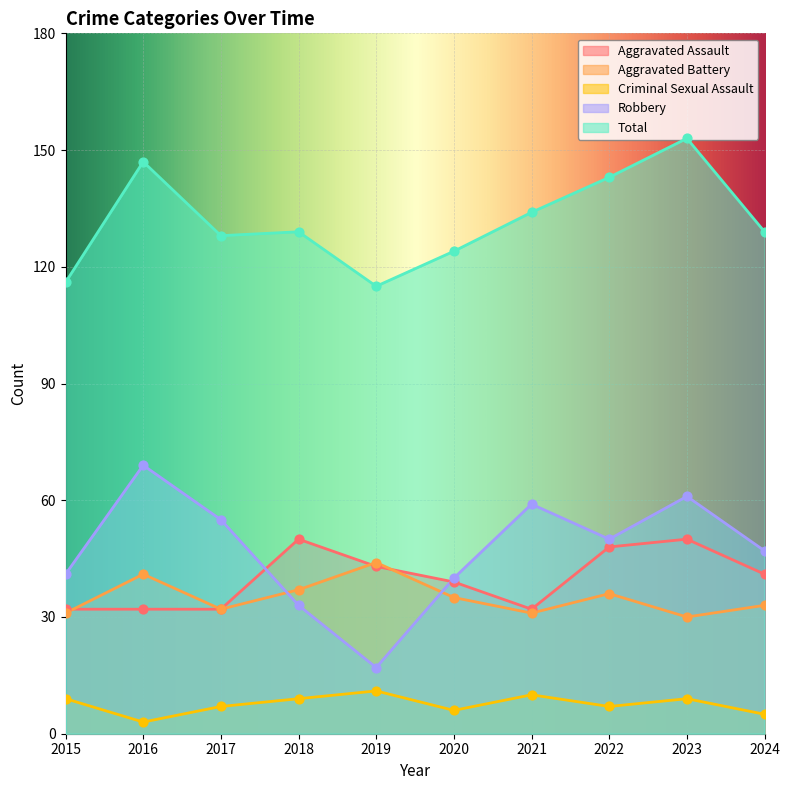

At how many categories does at least one series exceed 133?

4